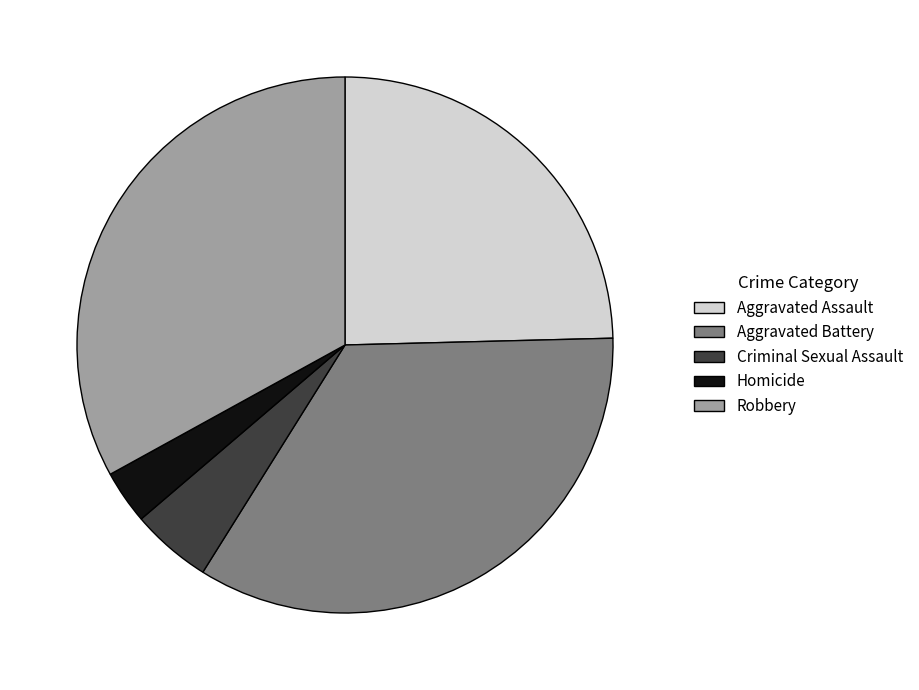

Does any single category account for the majority?

No